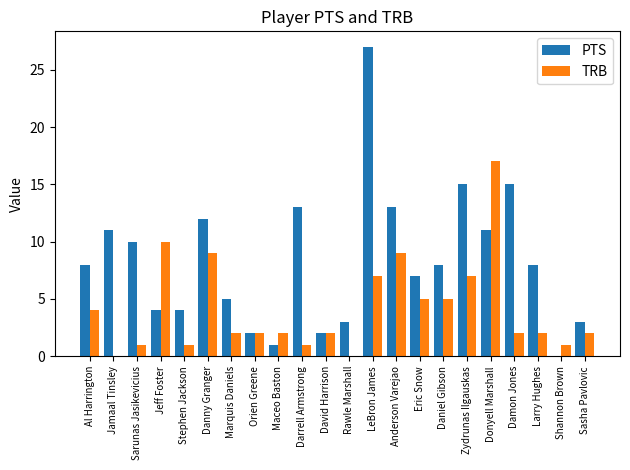

What is the spread (max minus min) of values at Al Harrington?

4